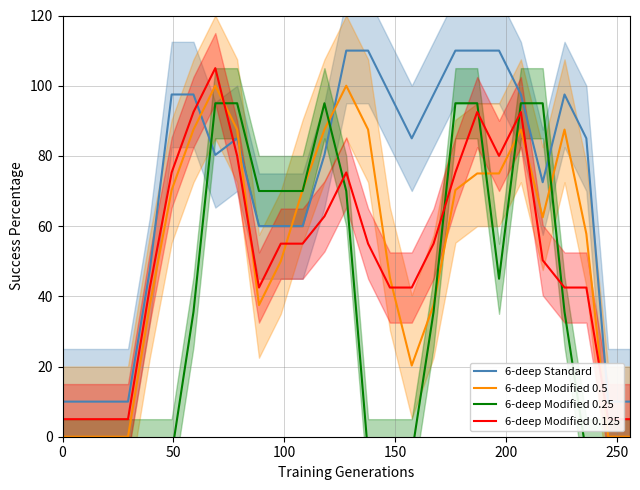

How many intersections are there between 6-deep Standard and 6-deep Modified 0.5?

4